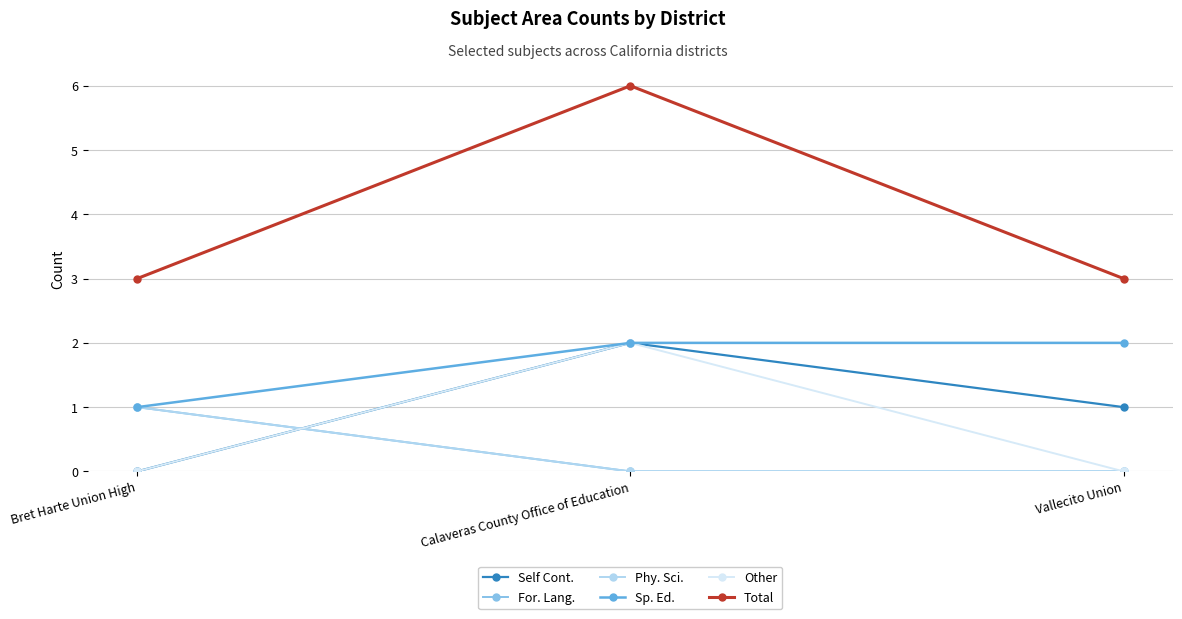

What value does the Sp. Ed. series have at Vallecito Union?

2